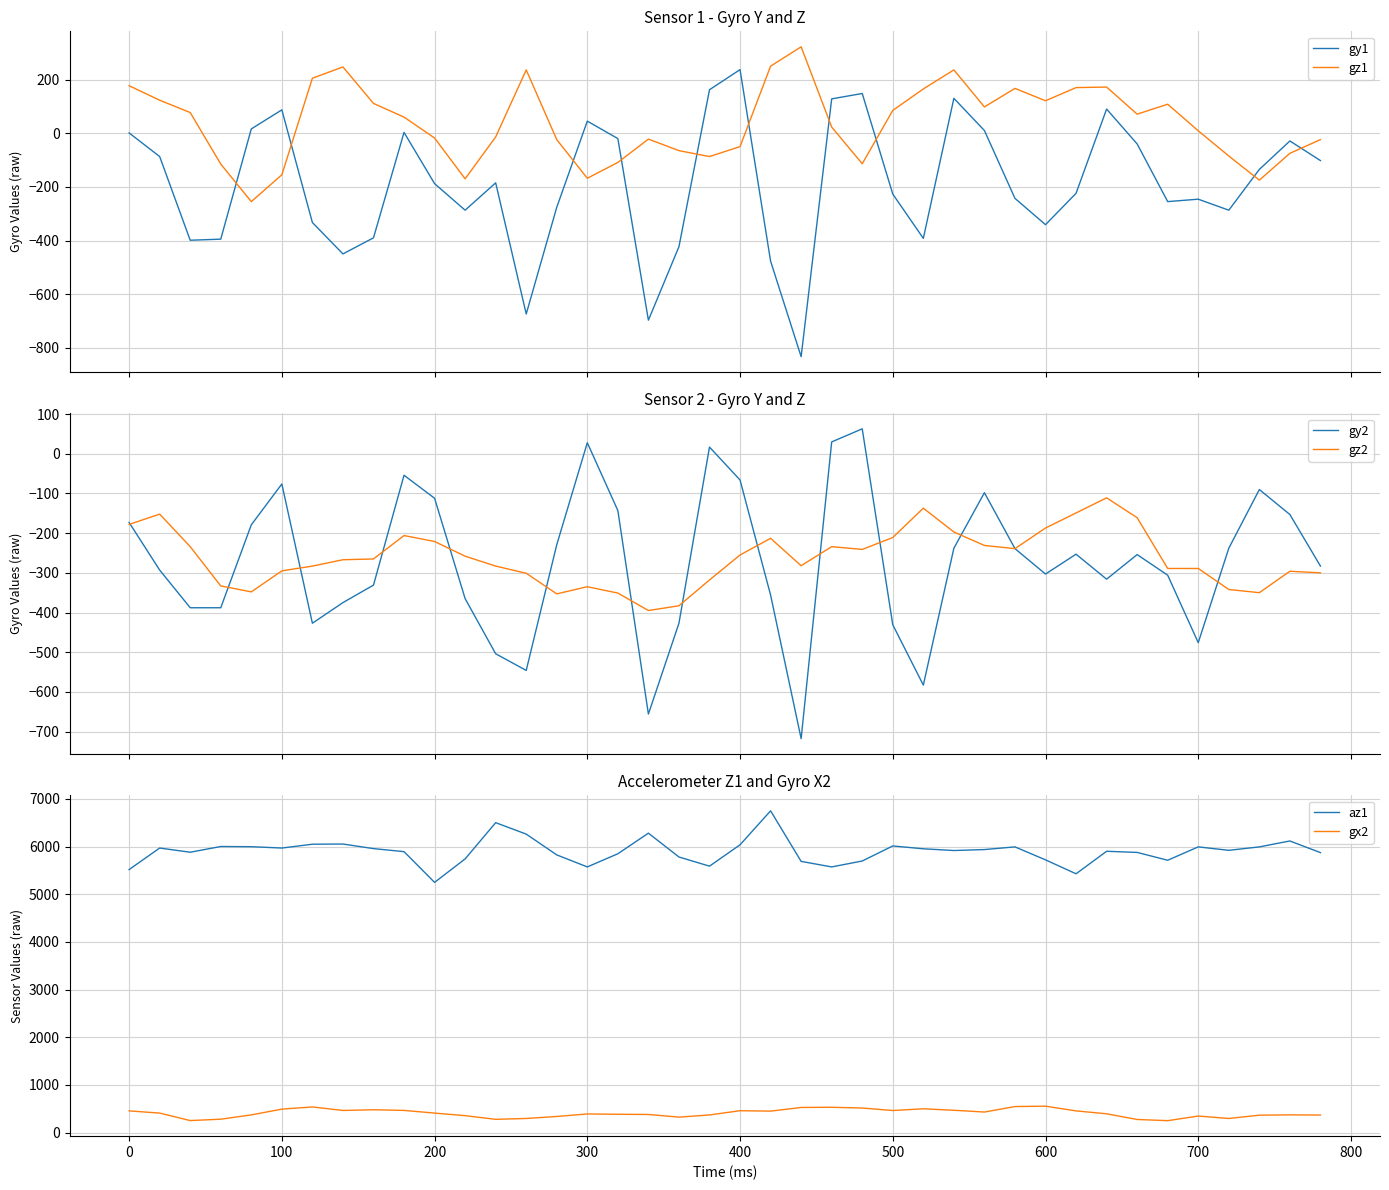

What is the maximum value shown in the chart?

6748